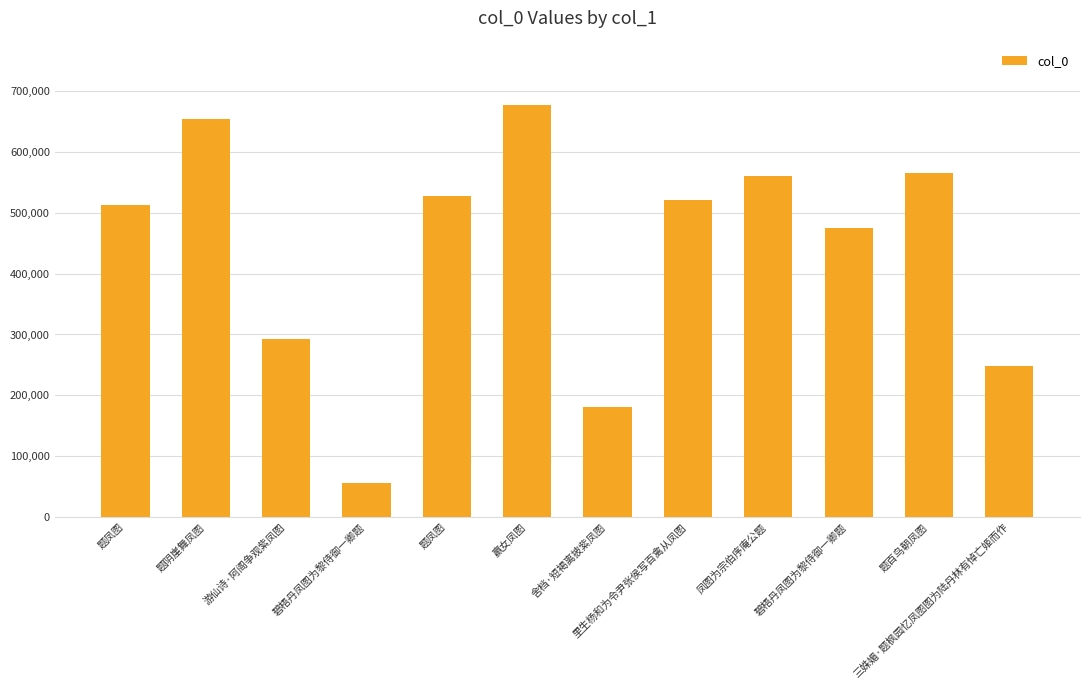

Where does the data first go above 521564?

题阴崖舞凤图